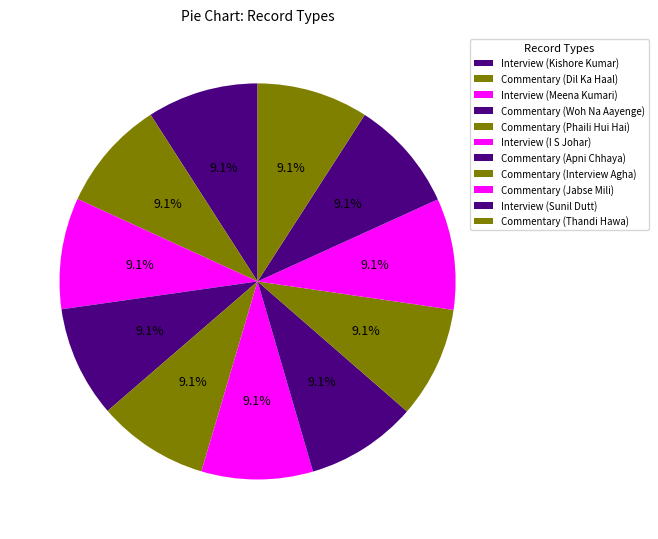

What percentage is the Commentary (Woh Na Aayenge) slice, to the nearest percent?

9%